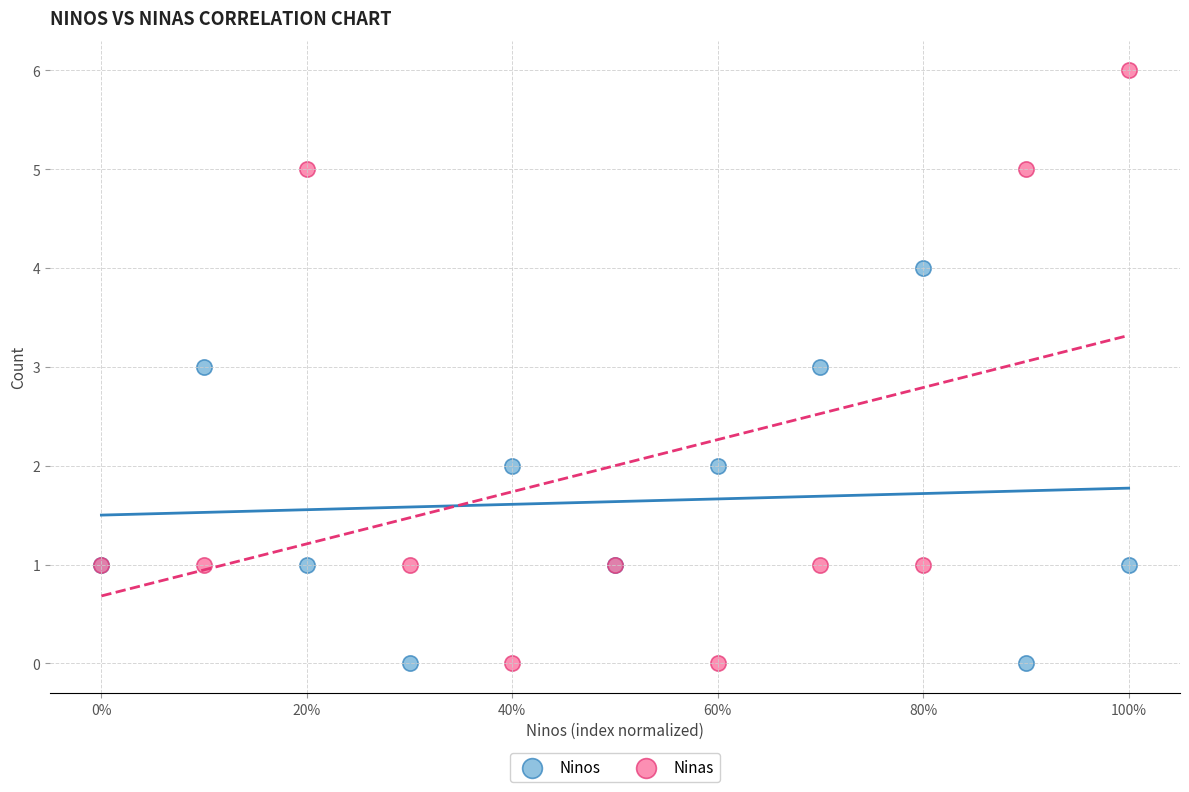

Which series has the largest Y range (max minus min)?

Ninas